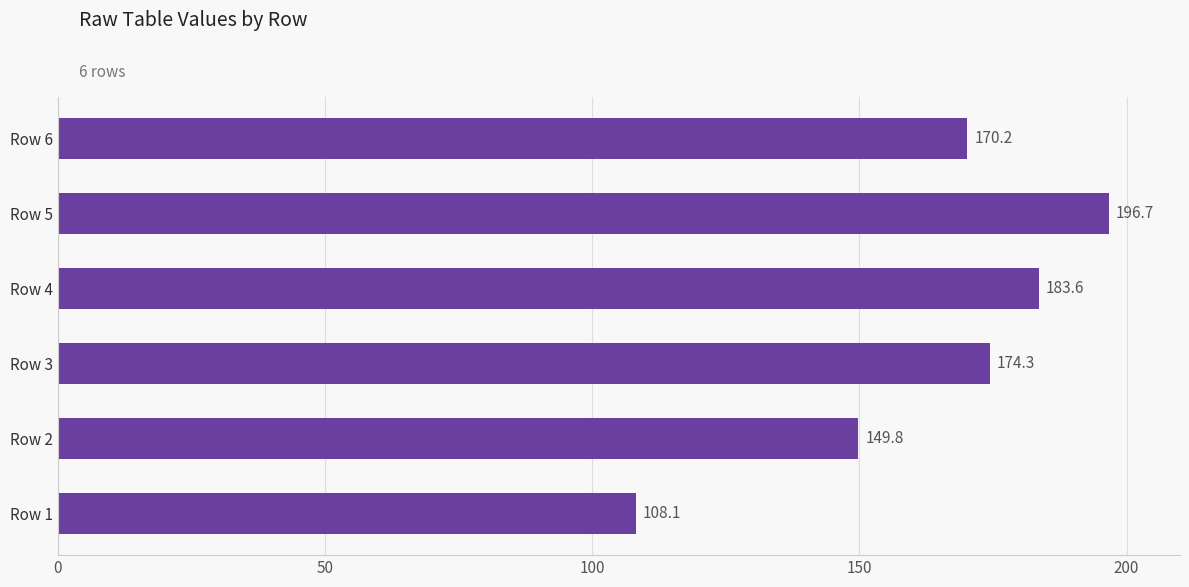

List the labels in order of value, smallest first.

Row 1, Row 2, Row 6, Row 3, Row 4, Row 5